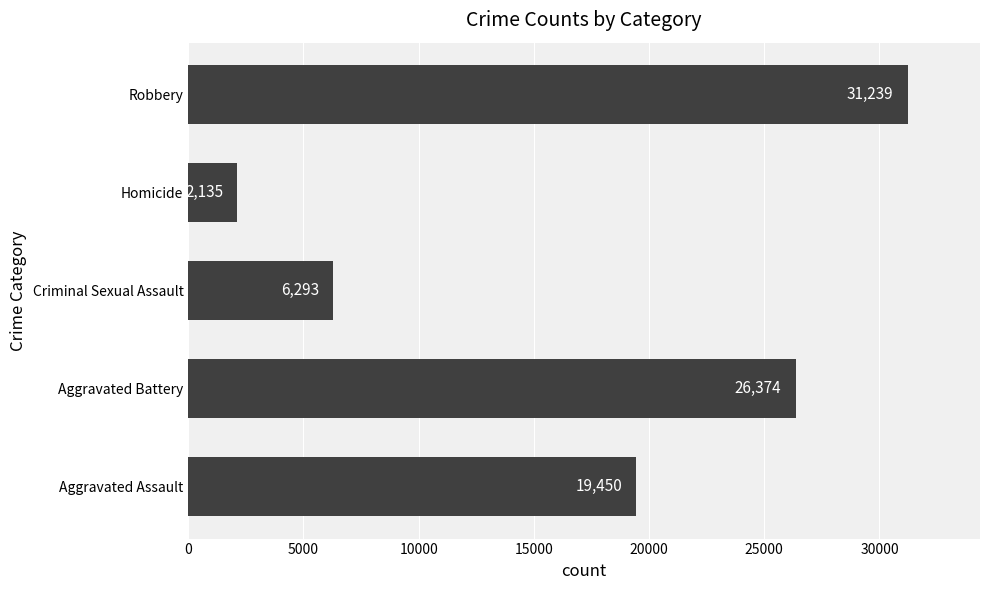

Where is the data nearest to the value 16687?

Aggravated Assault